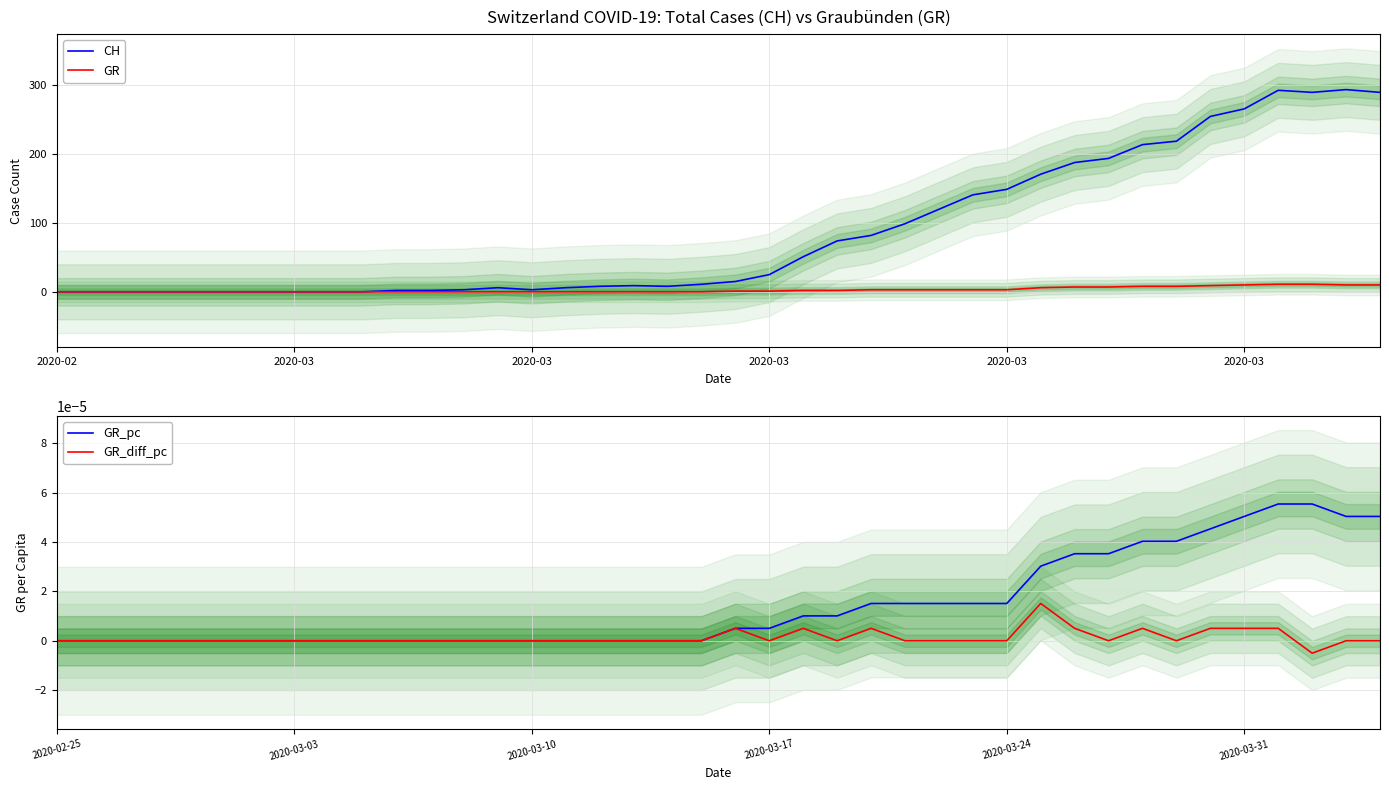

How many interior local valleys does the GR_diff_pc series have?

5